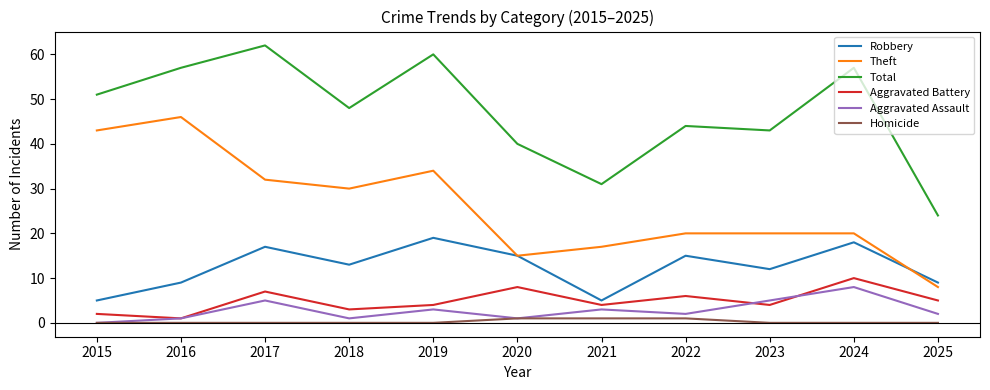

Between 2021 and 2024, which series saw the biggest shift?

Total